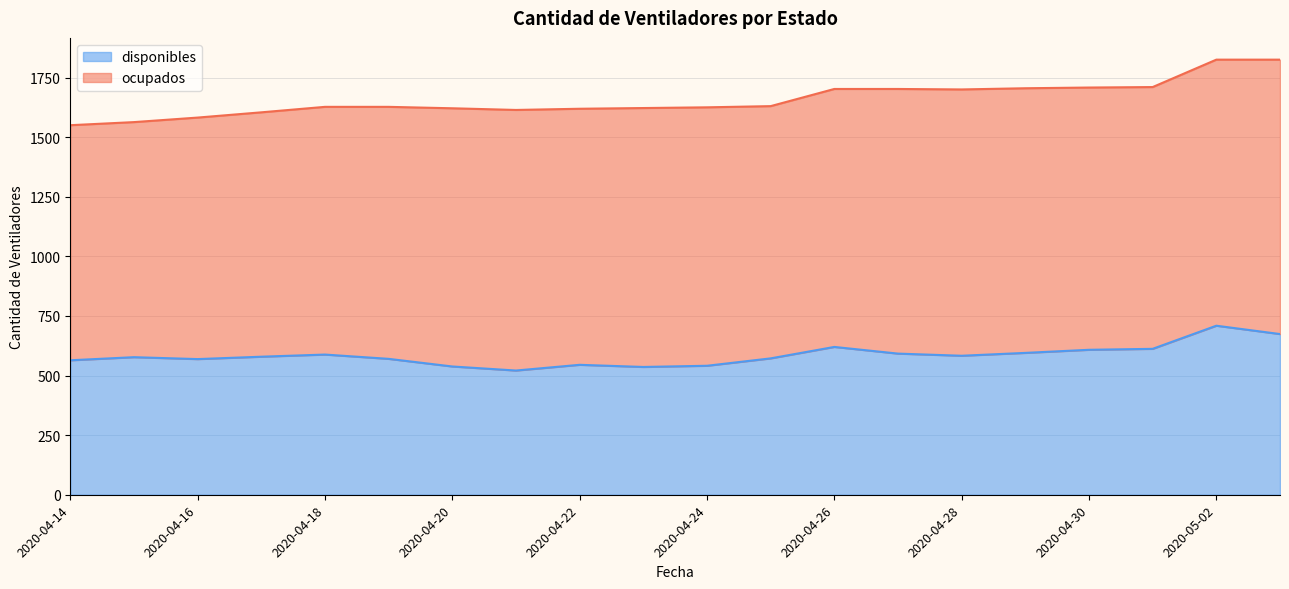

What is the sum of the values at 2020-04-28 and 2020-04-29?

1178